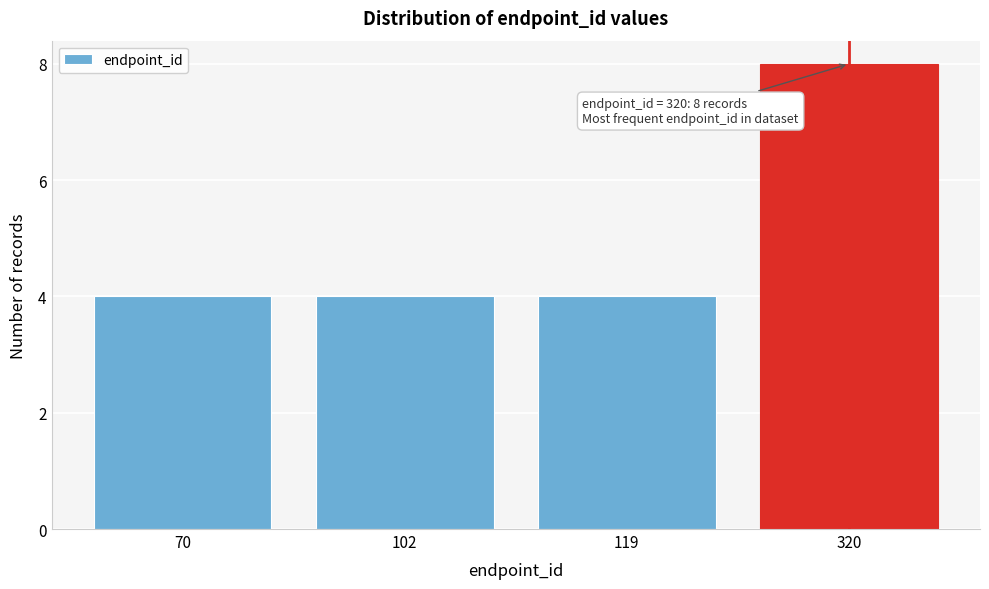

Reading left to right, transcribe all the data shown in this chart.

4	4	4	8